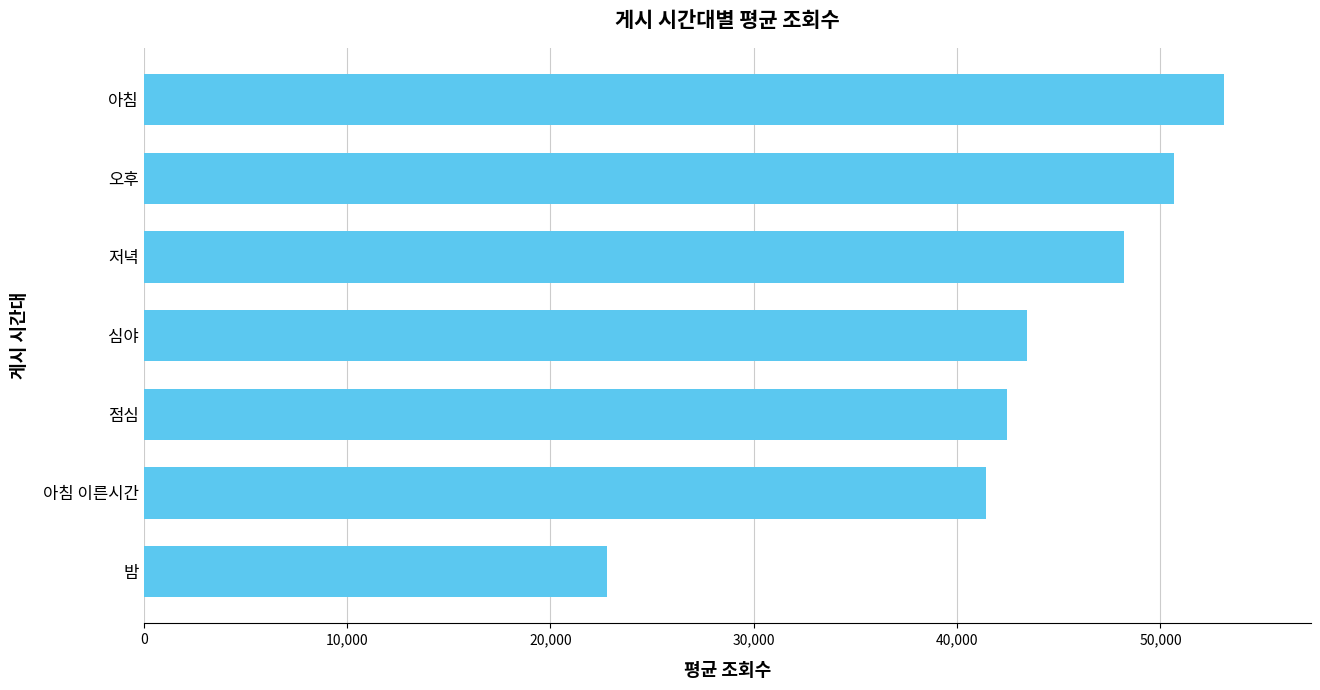

What is the maximum value shown in the chart?

53139.1